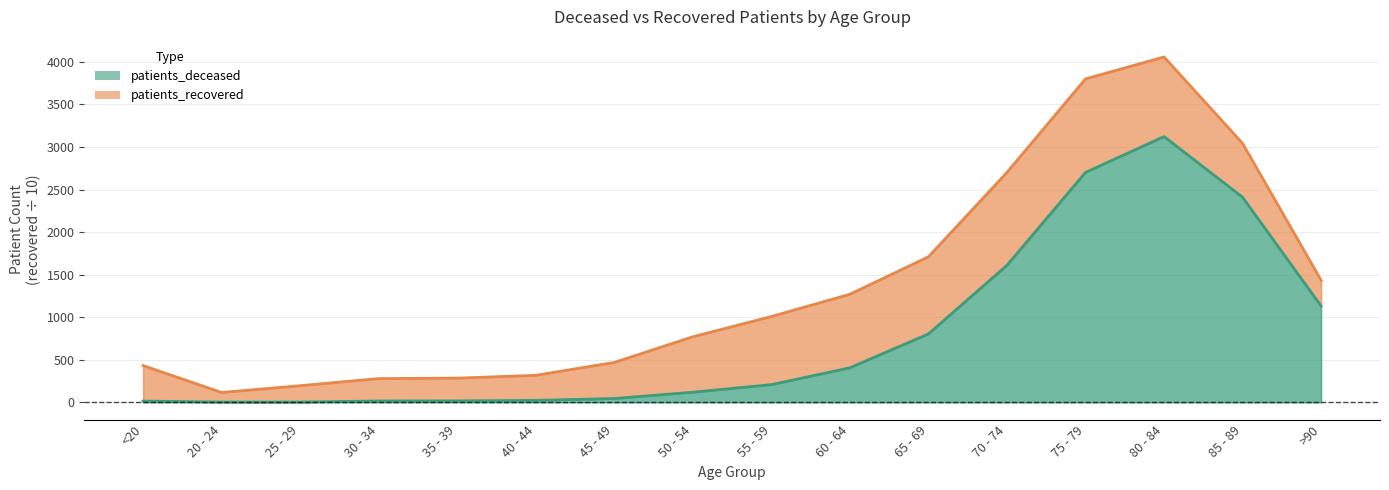

Reading left to right, extract all data points from this chart.

15	3	3	16	17	23	45	119	208	406	804	1610	2702	3123	2410	1131